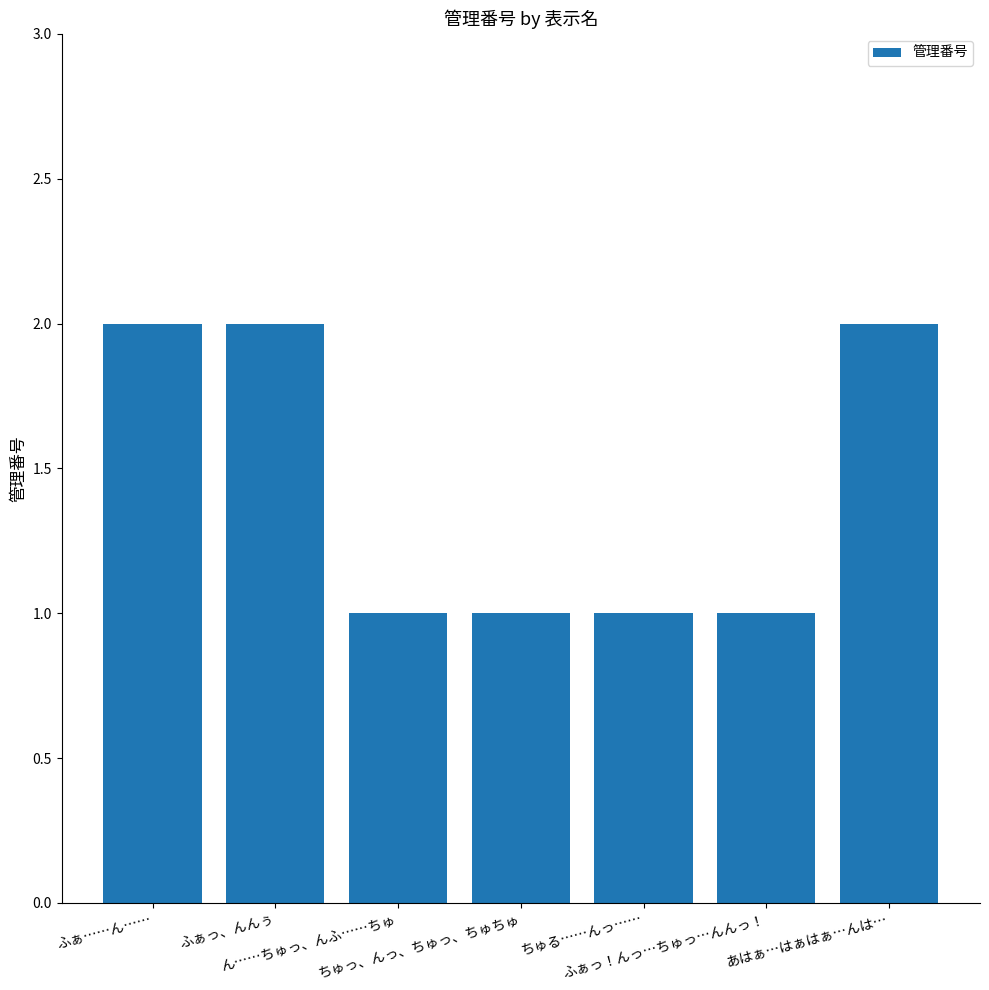

What is the label of the 4th bar from the left?

ちゅっ、んっ、ちゅっ、ちゅちゅ